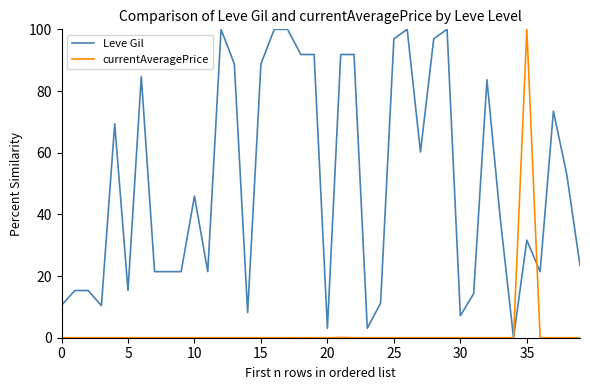

Which series has the largest total across all categories?

Leve Gil